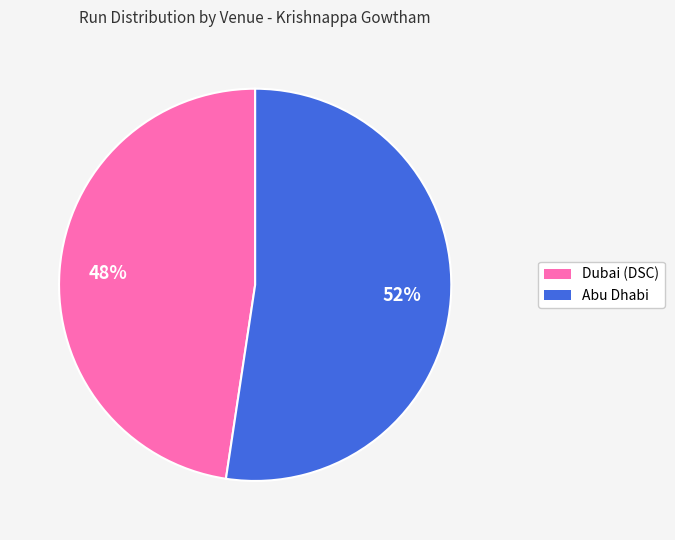

To the nearest percent, what percentage of the pie is Dubai (DSC)?

48%